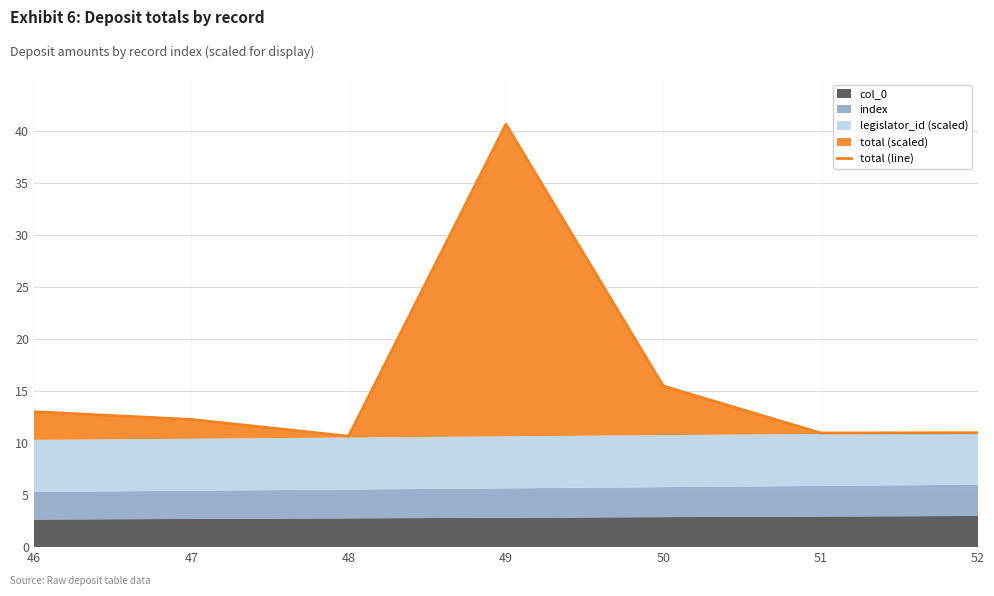

Where does the data first go above 12?

46